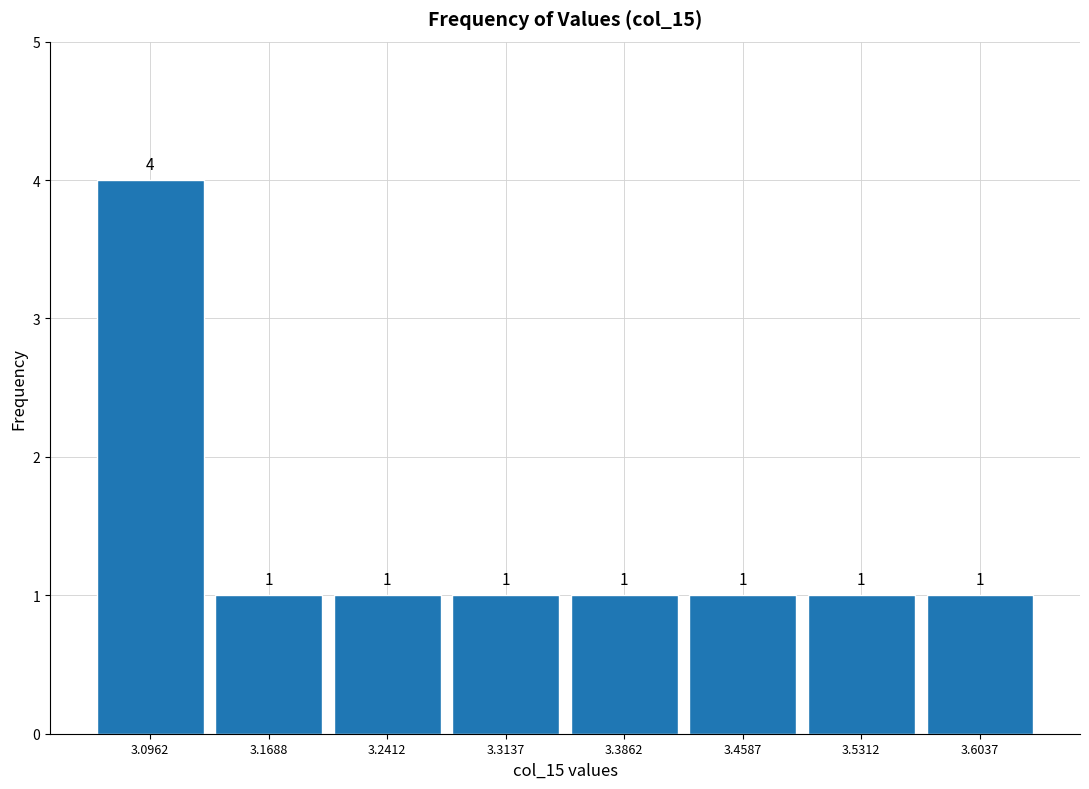

What is the height of the bar covering 3.13 to 3.21 on the x-axis? The bar edges are not printed on the chart, so give them approximately, as read against the axis.

1